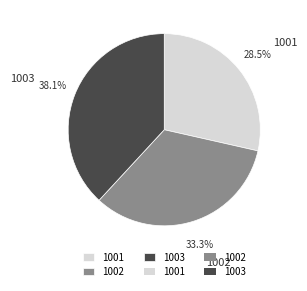

Between 1001 and 1002, which is larger?

1002